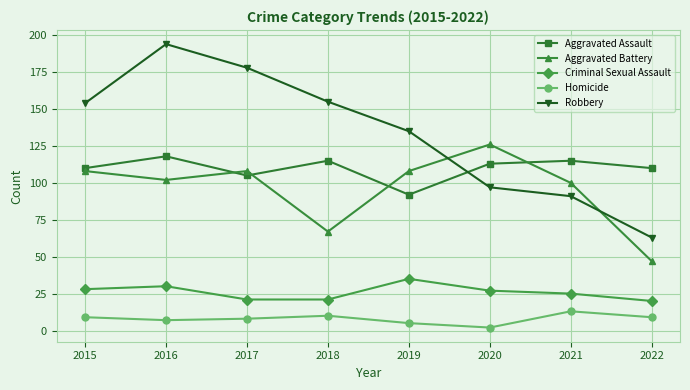

What is the spread (max minus min) of values at 2020?

124